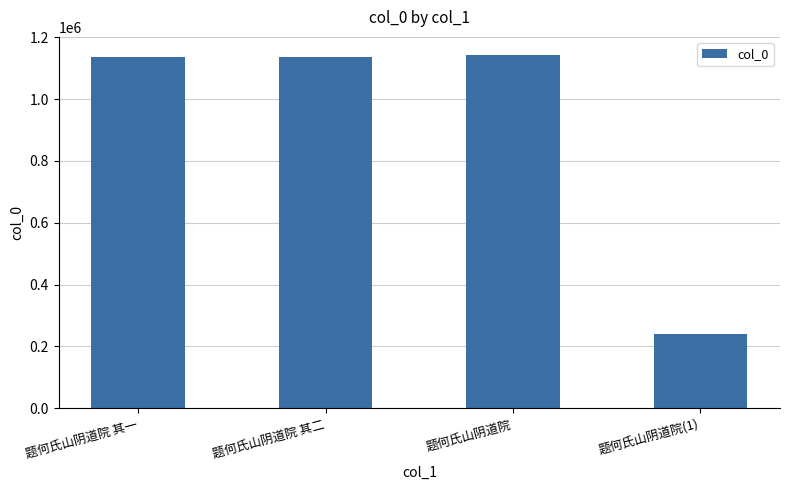

What value does the data have at 题何氏山阴道院 其一, to the nearest 50?

1136550